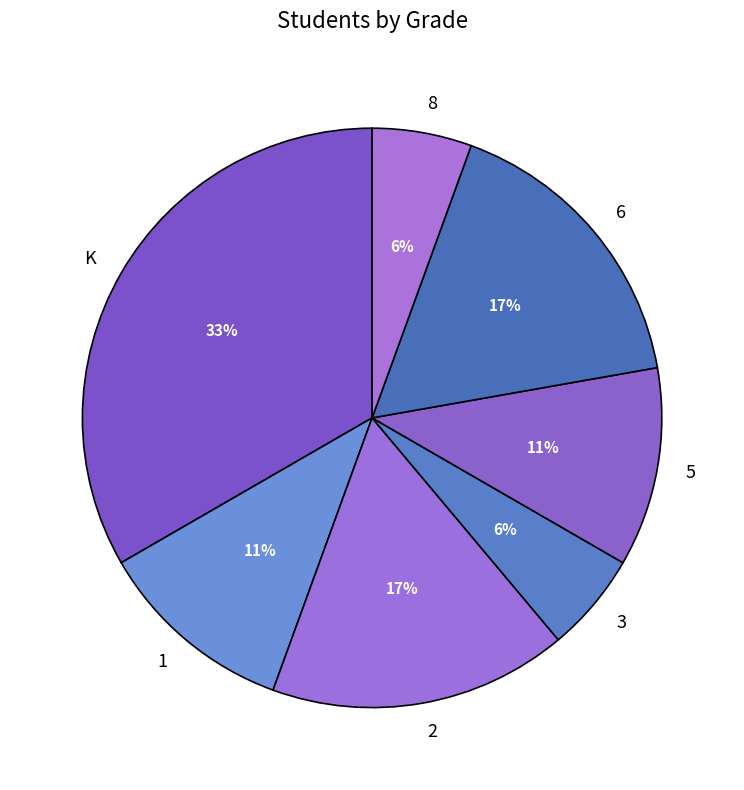

To the nearest percent, what percentage of the pie is 3?

6%